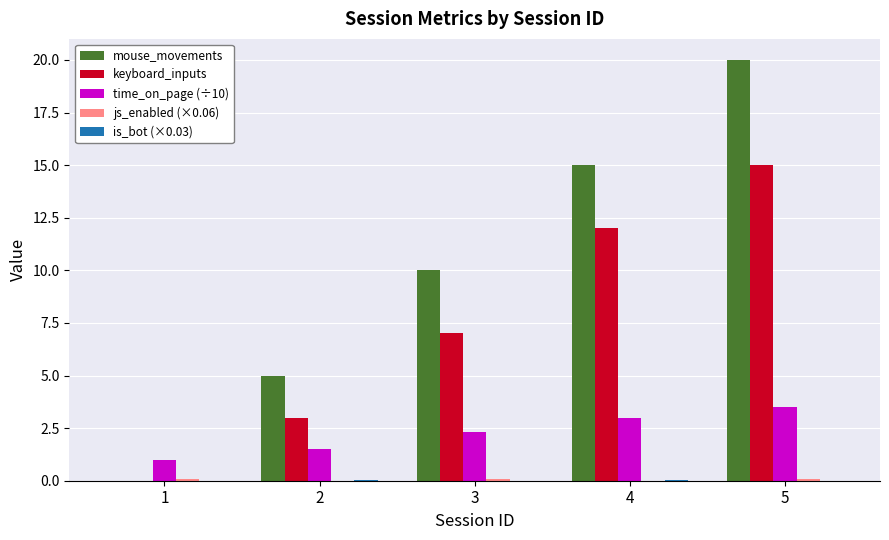

The value of keyboard_inputs at 5 is 15.0. True or false?

True